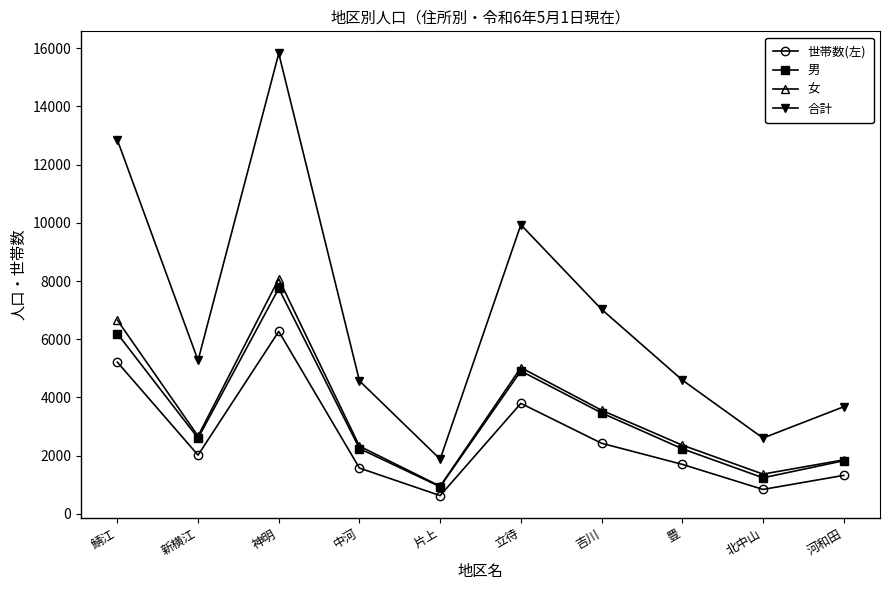

At which label is 女 closest to 4512?

立待